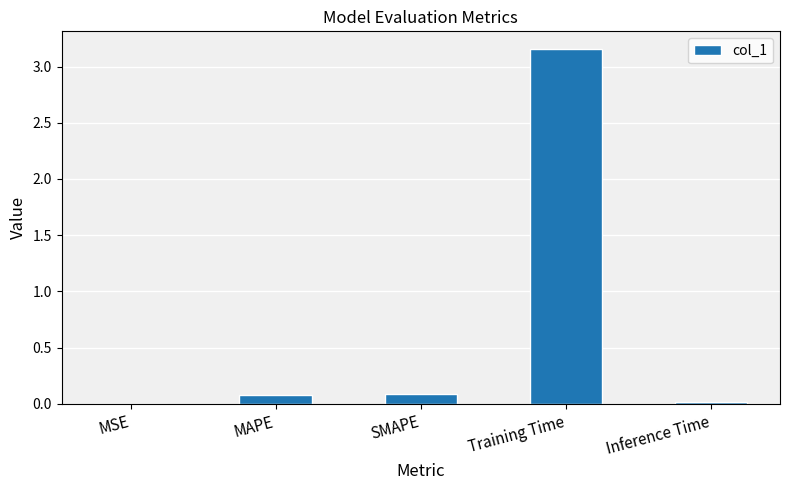

Between SMAPE and MSE, which is larger?

SMAPE